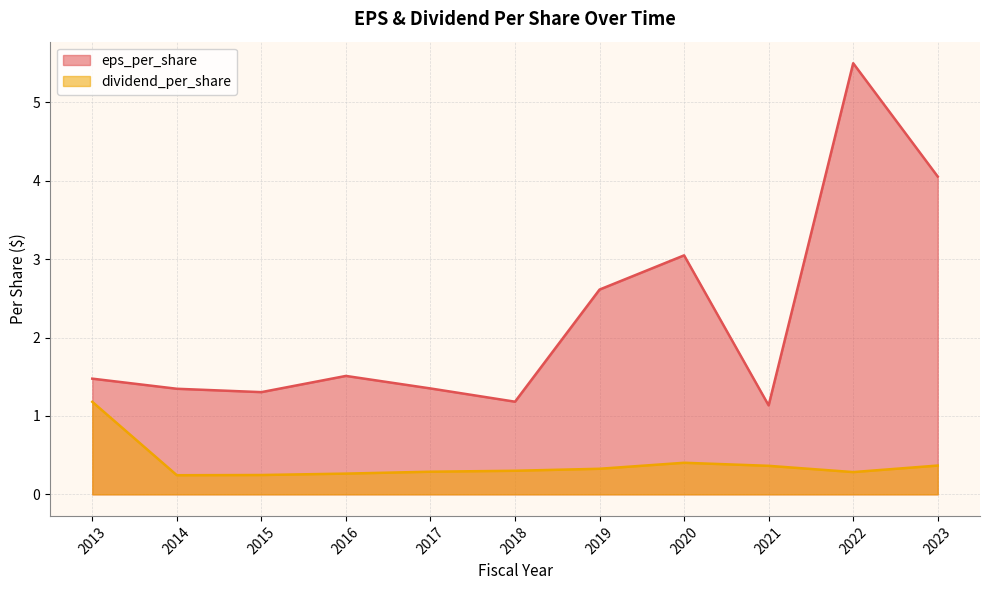

What are all the series names shown in the legend?

eps_per_share, dividend_per_share